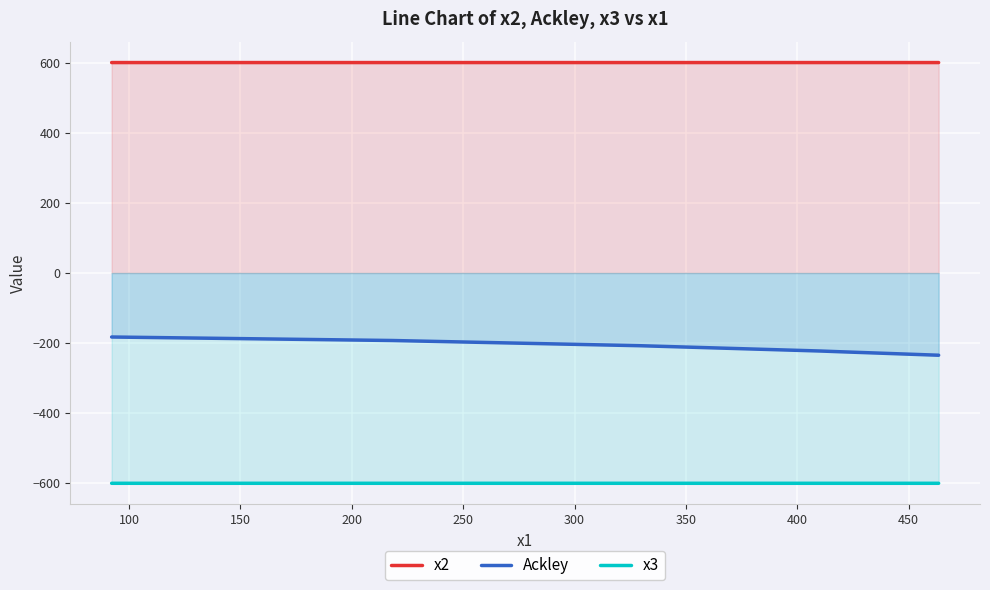

Which series has the largest total across all categories?

x2